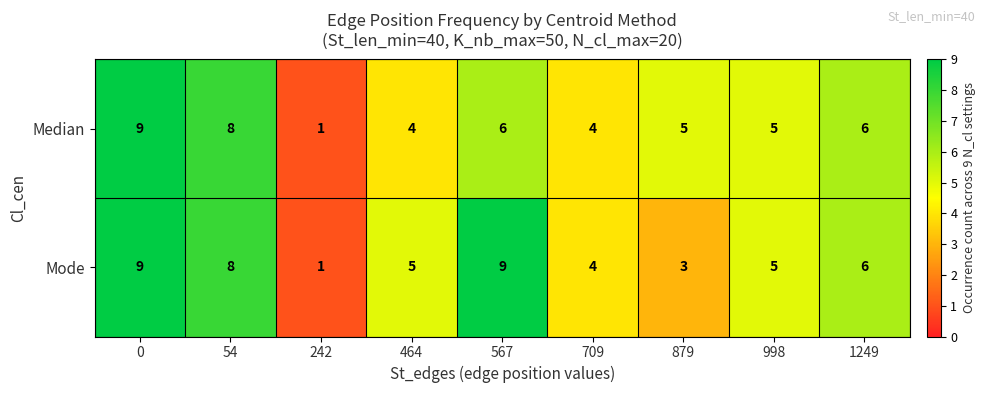

At how many categories does at least one series exceed 7?

3